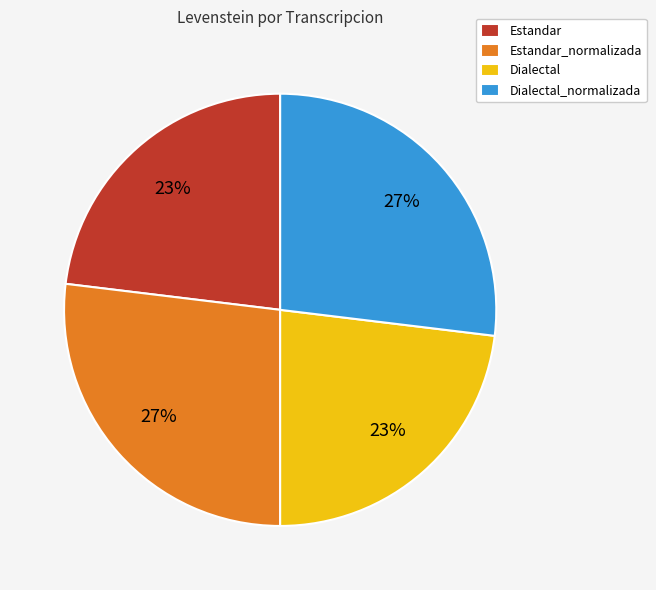

Is there a majority slice in this chart?

No